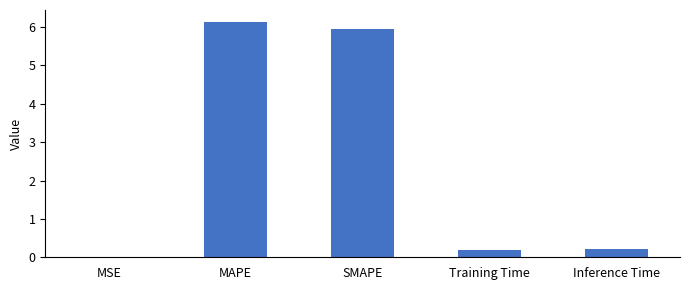

How many categories are shown in the chart?

5